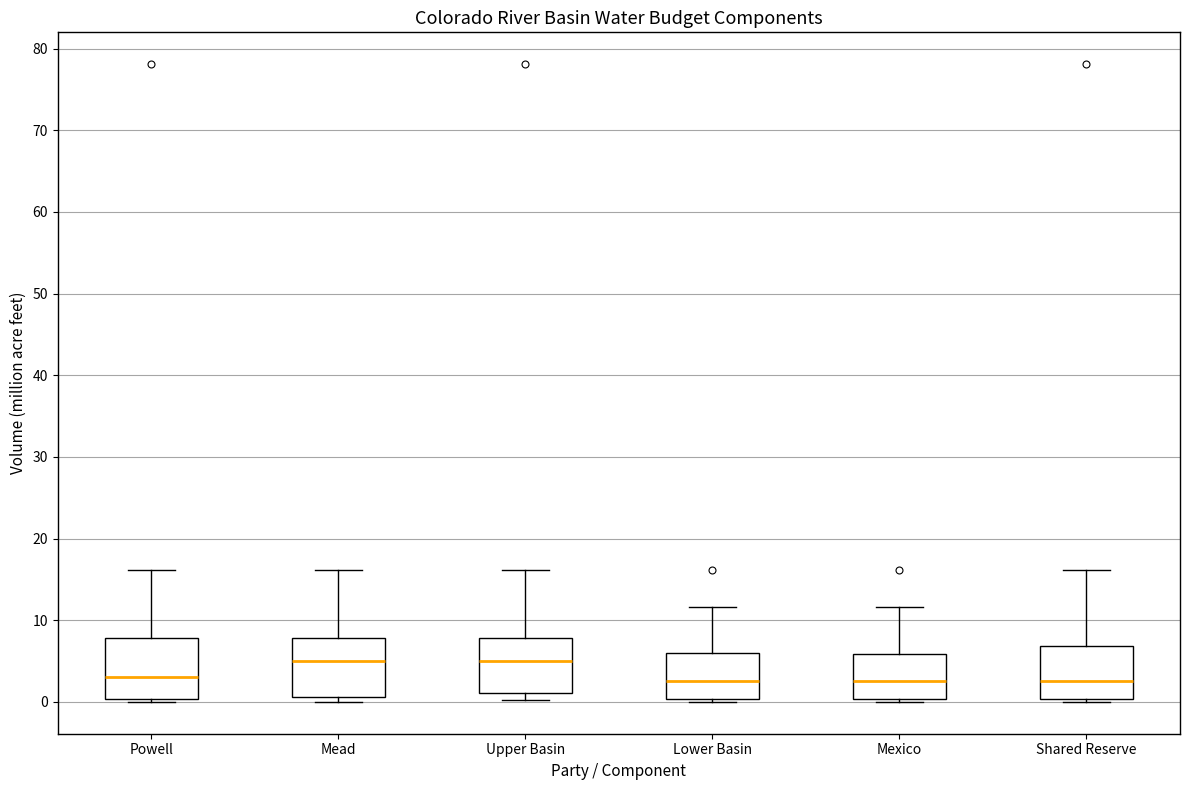

Where is the upper edge of the box for Upper Basin on the y-axis? The values are not printed on the chart, so give them approximately, as read against the axis.

8